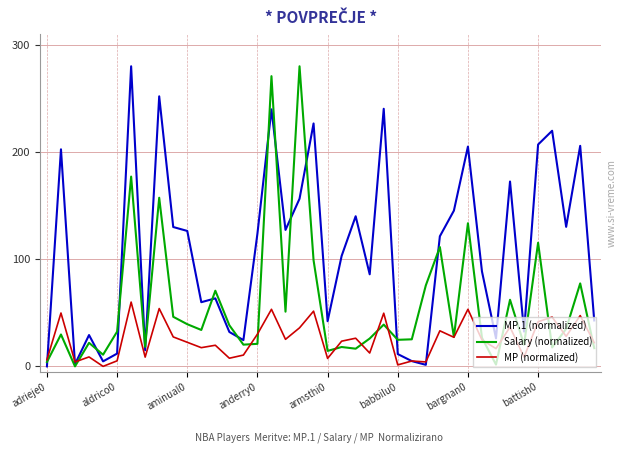

Which series has the largest total across all categories?

MP.1 (normalized)